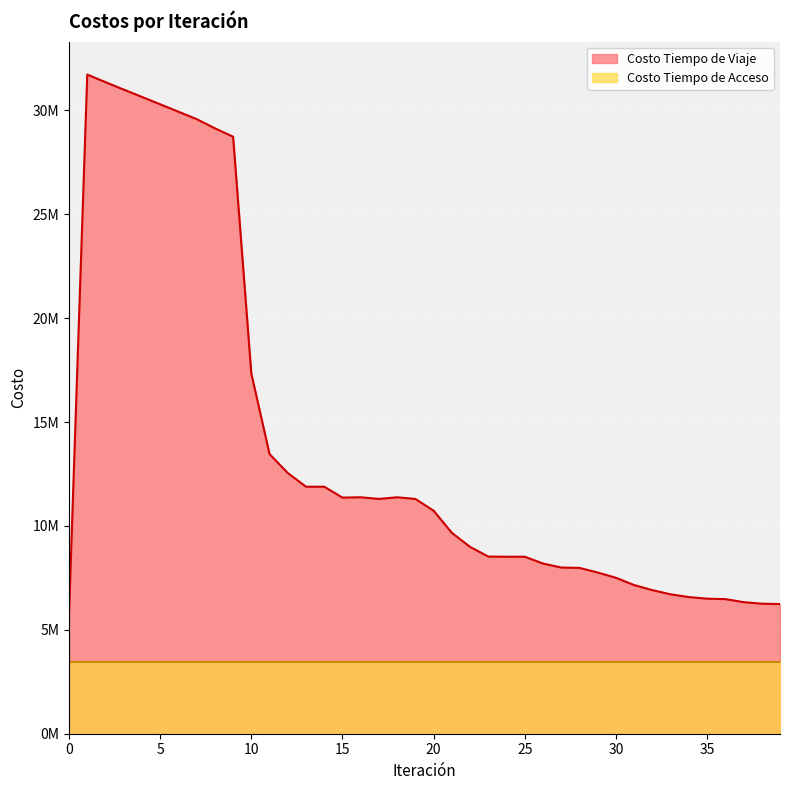

What are all the series names shown in the legend?

Costo Tiempo de Viaje, Costo Tiempo de Acceso